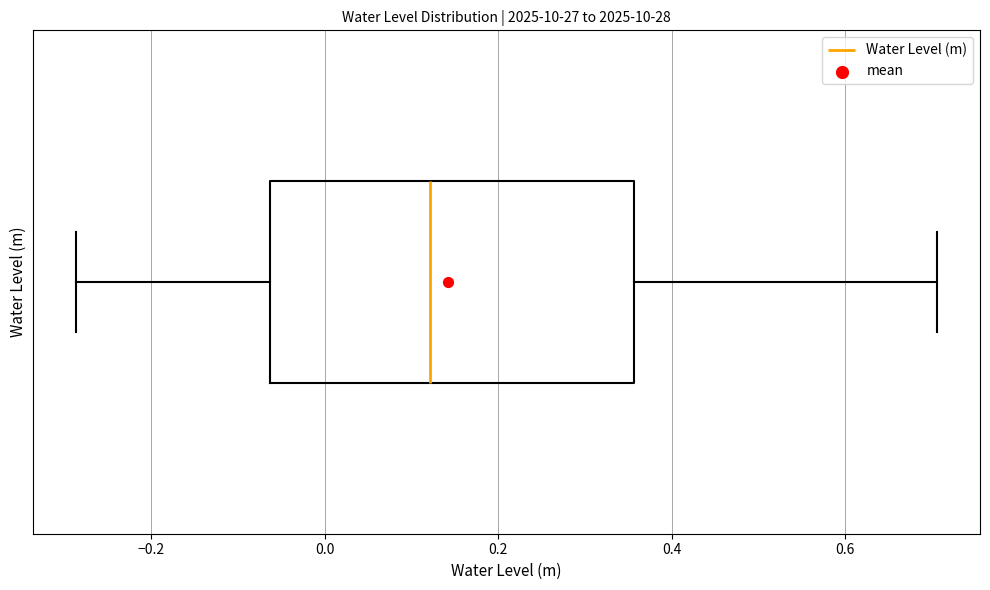

Read this box plot against the x-axis: the position of the median line, the range covered by the box, and the ends of both whiskers. The values are not printed on the chart, so give them approximately, as read against the axis.

median 0.12, box -0.06 to 0.36, whiskers -0.28 to 0.70